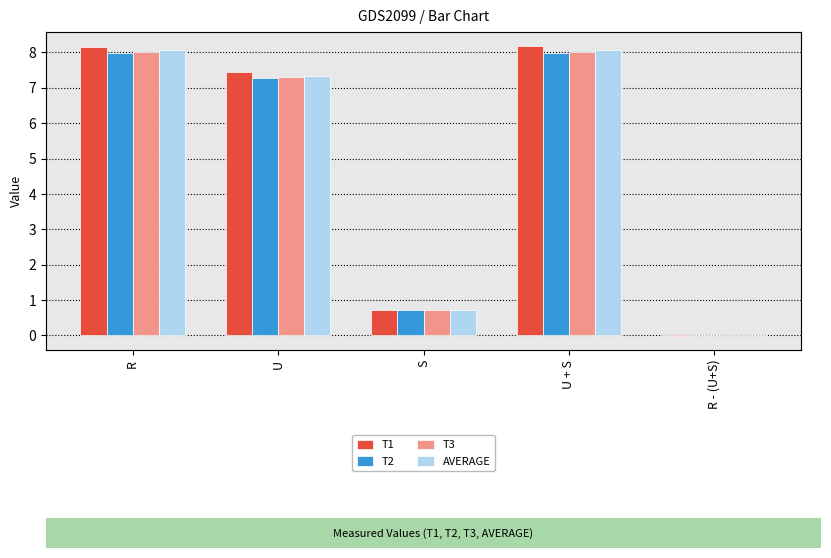

How many values in the T3 series exceed 7?

3